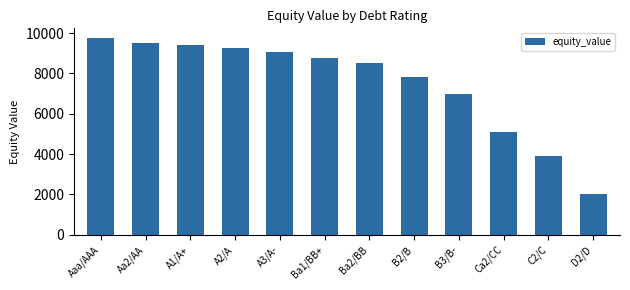

What is the greatest value displayed?

9745.3